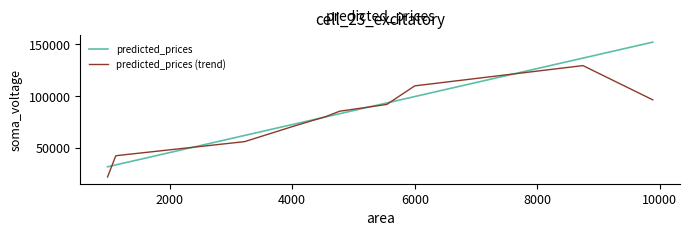

What is the greatest value displayed?

152260.6